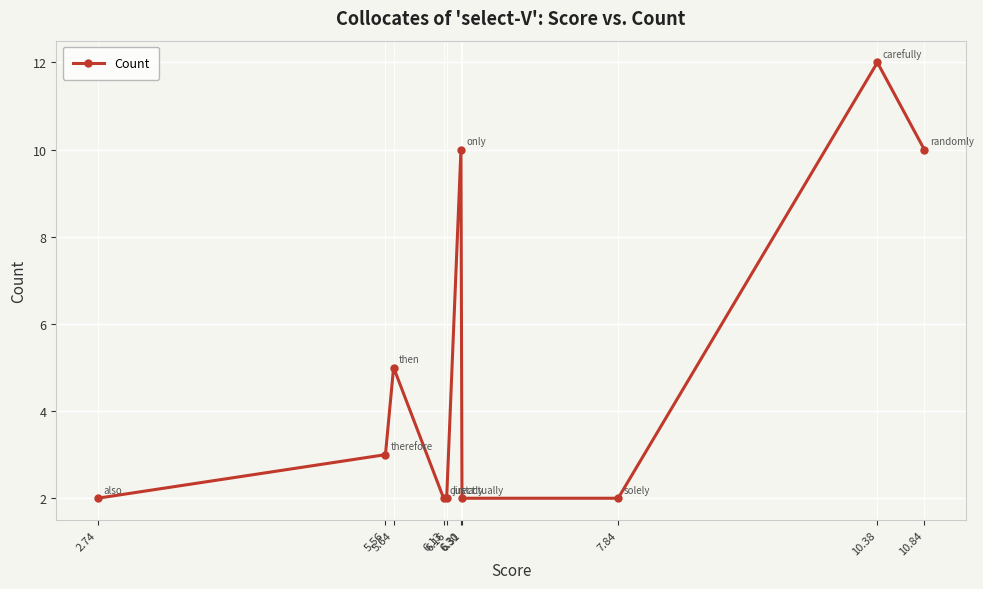

Count the values in the range 2 to 10.

9